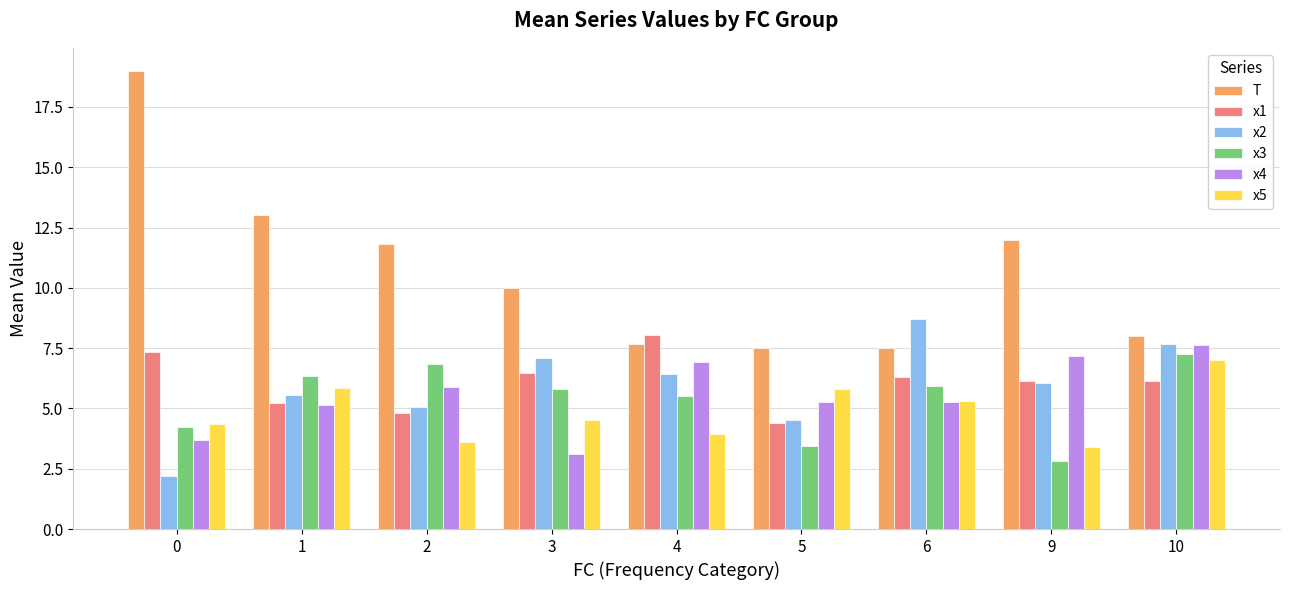

What value does the x4 series have at 9?

7.2